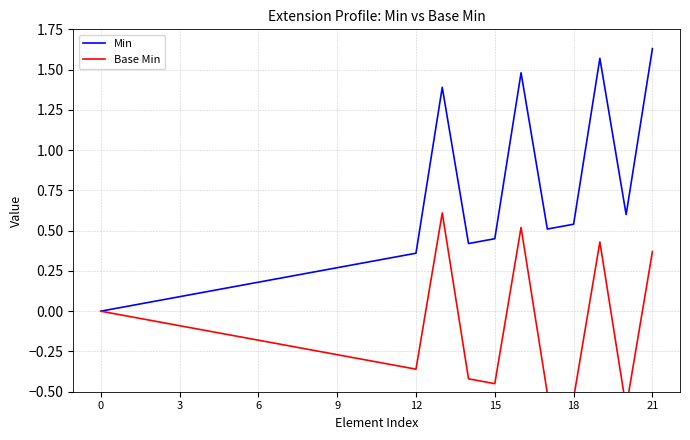

What is the difference between the second highest and second lowest values in the Min series?

1.5